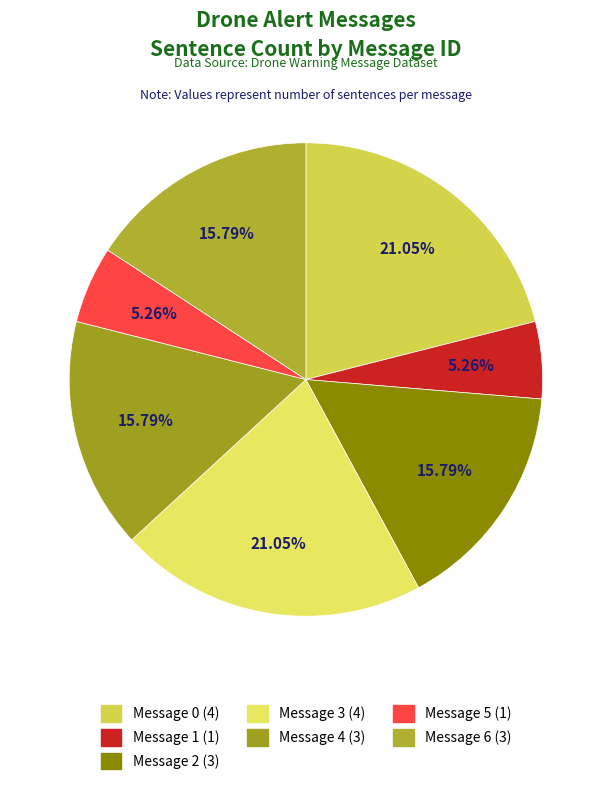

The Message 2 slice represents 16% of the pie. True or false?

True